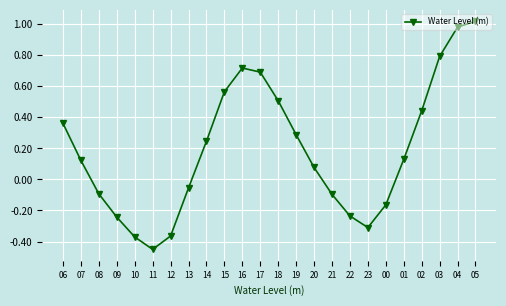

Is it true that the value at 02 is 0.1?

False